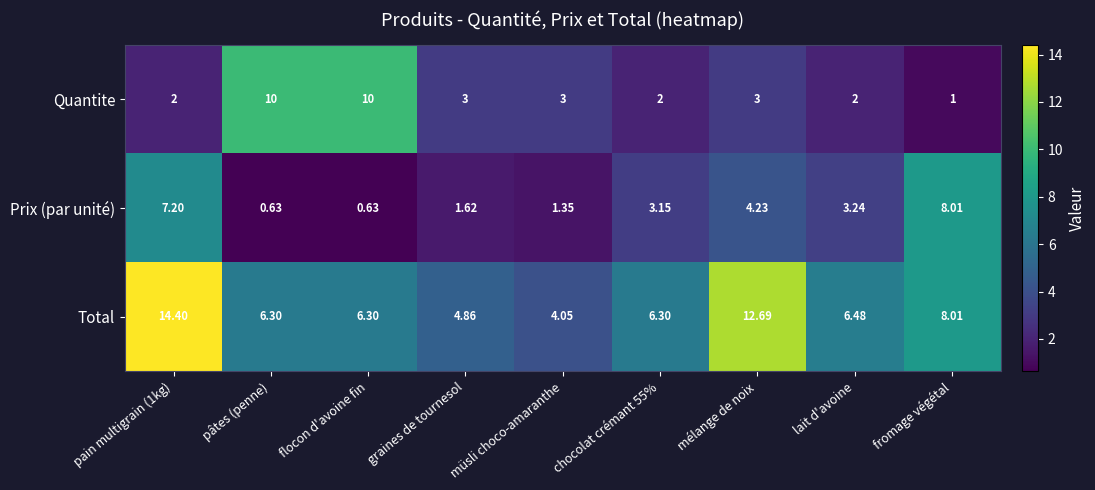

Which series has the largest total across all categories?

Total